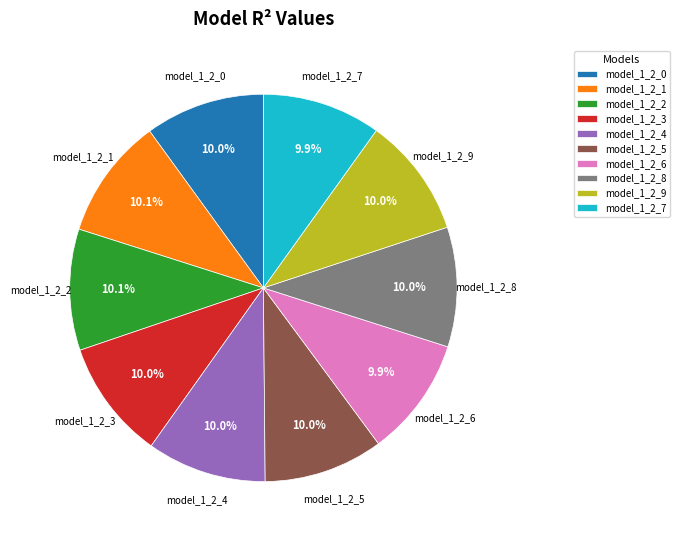

Is it true that model_1_2_0 is 10% of the pie?

True